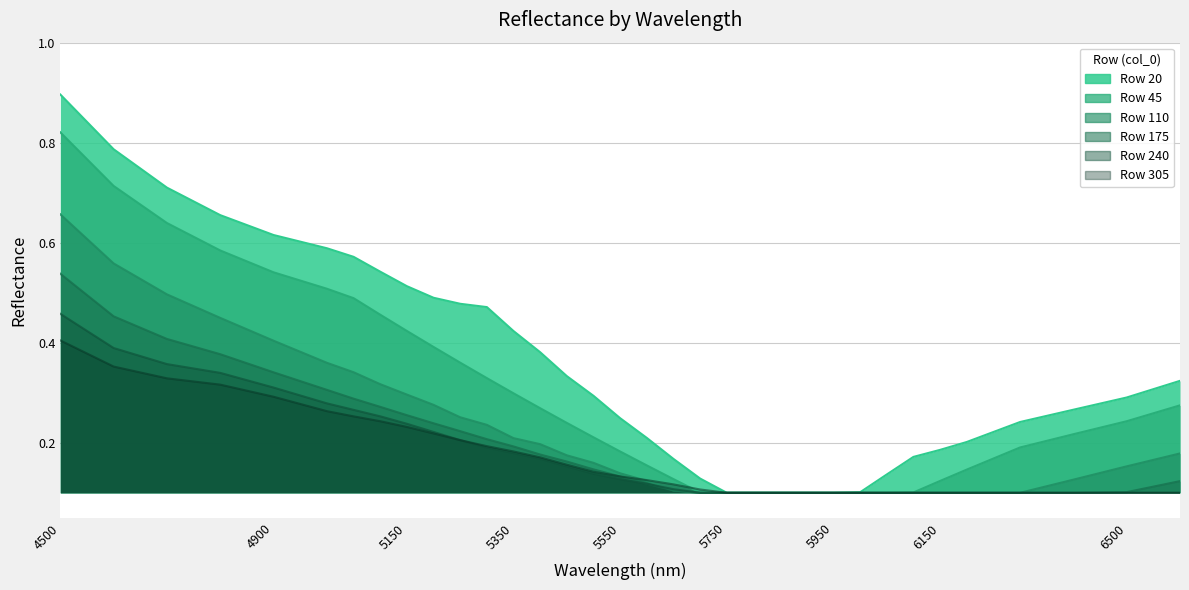

Is it true that 305 equals 0.0 at 5650?

False